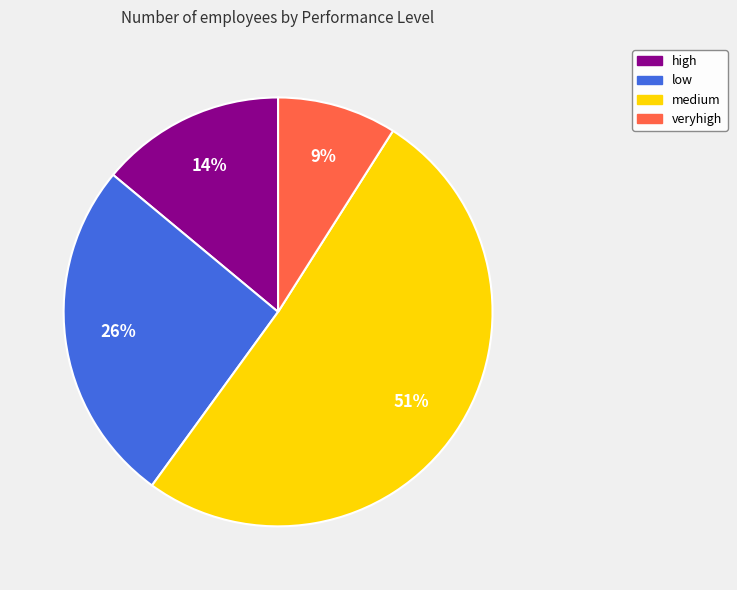

Approximately how many times larger is the value at low compared to veryhigh?

2.9